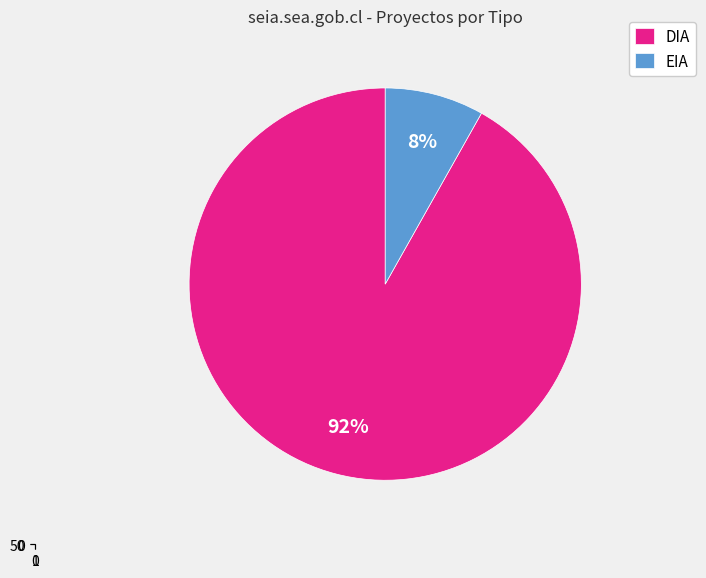

The DIA slice represents 86% of the pie. True or false?

False